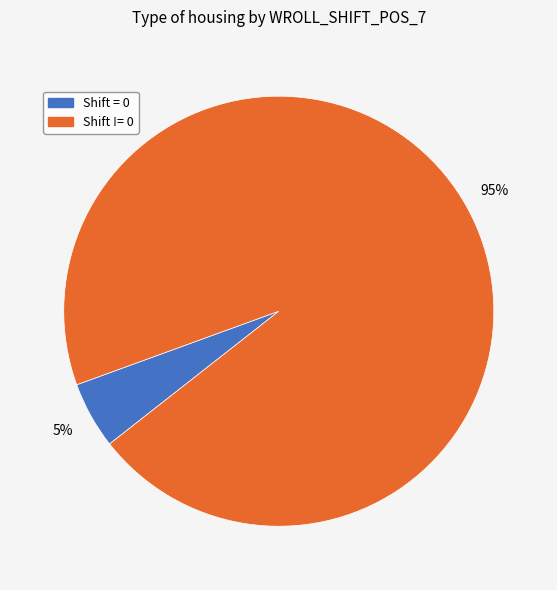

To the nearest percent, what is the difference between the largest and smallest slice percentages?

90%